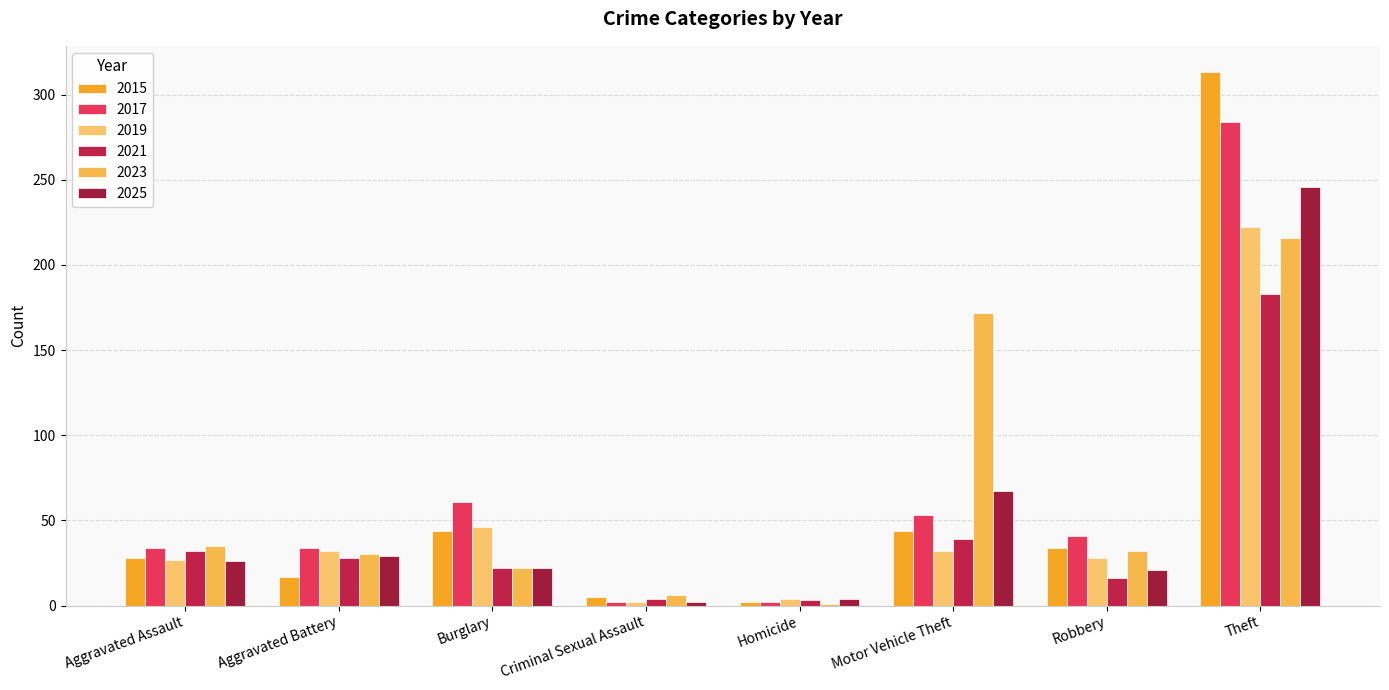

At how many categories does at least one series exceed 293?

1